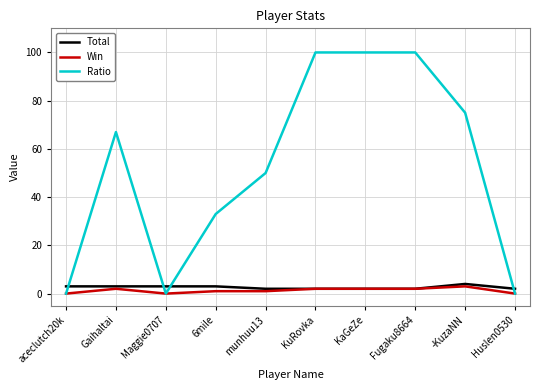

What is the greatest value displayed?

100